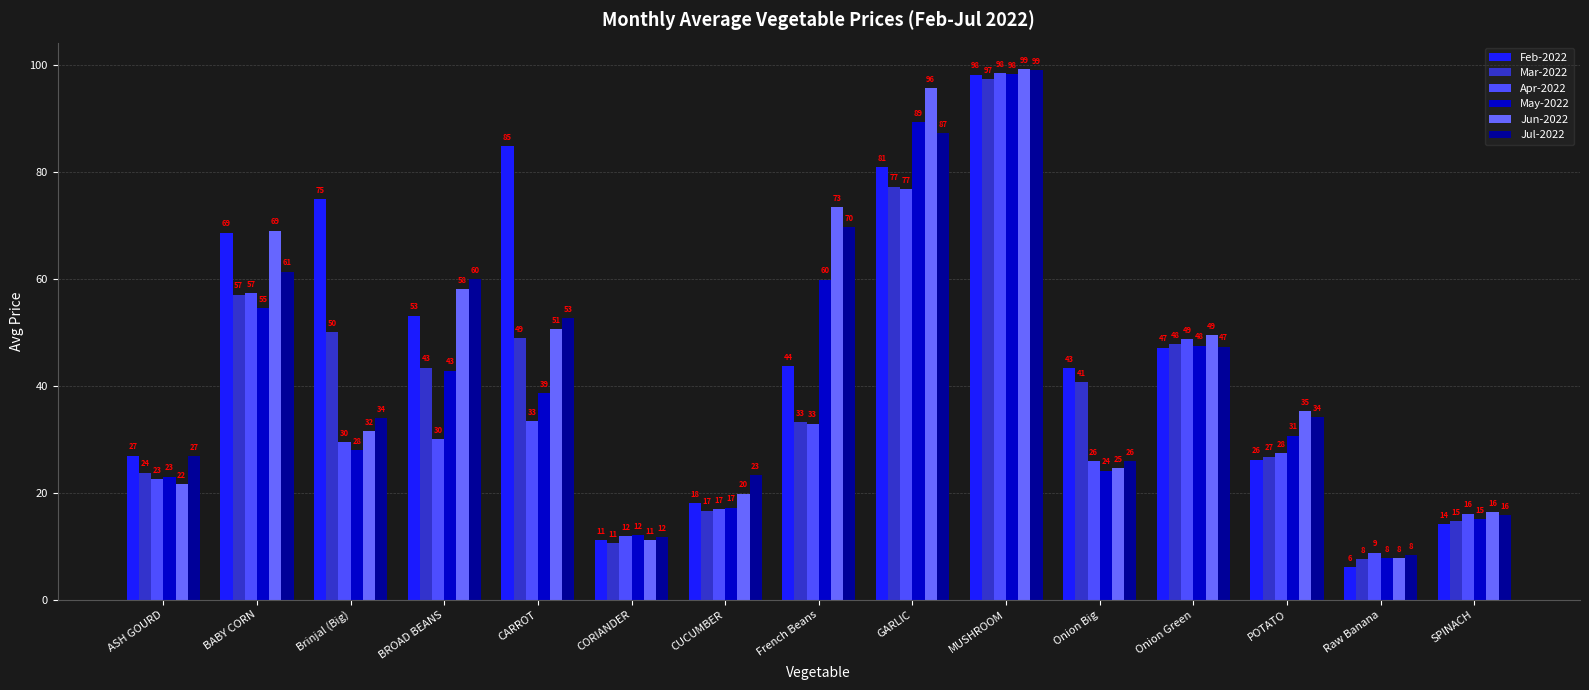

Which category has the lowest value across all series?

Raw Banana